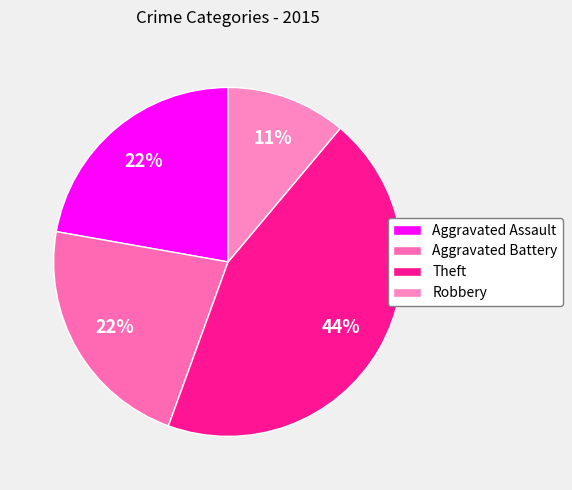

What is the ratio of the value at Aggravated Battery to the value at Robbery?

2.0